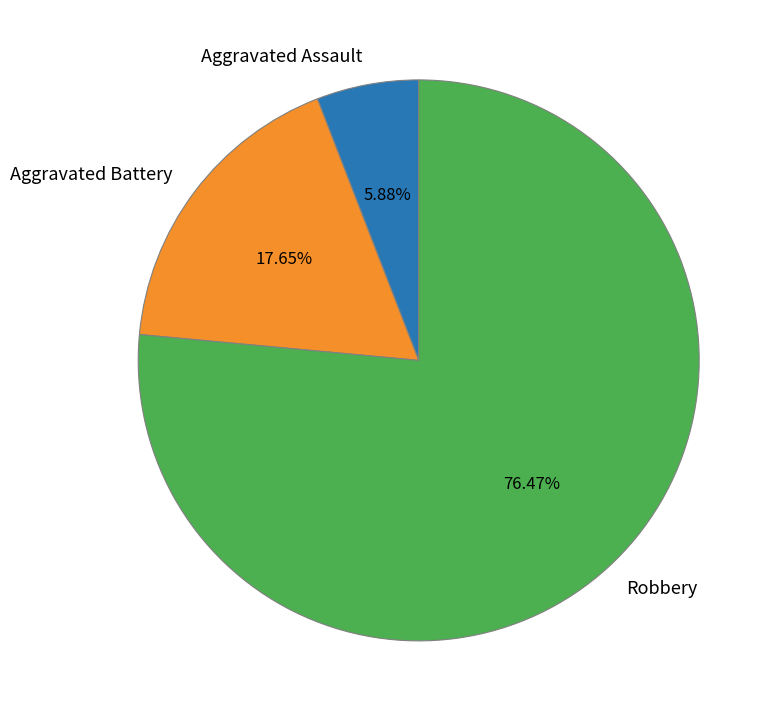

Does Robbery account for over 50% of the chart?

Yes